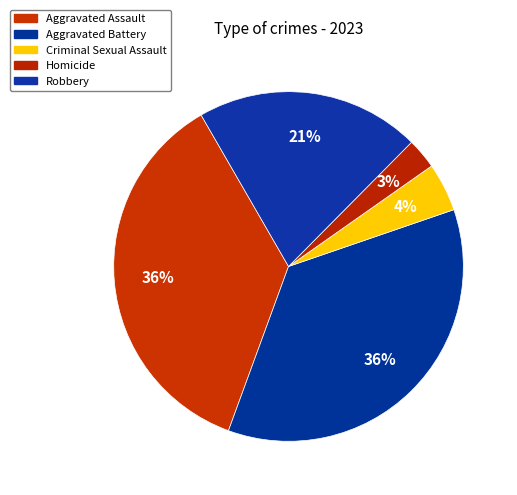

How many slices are in this pie chart?

5